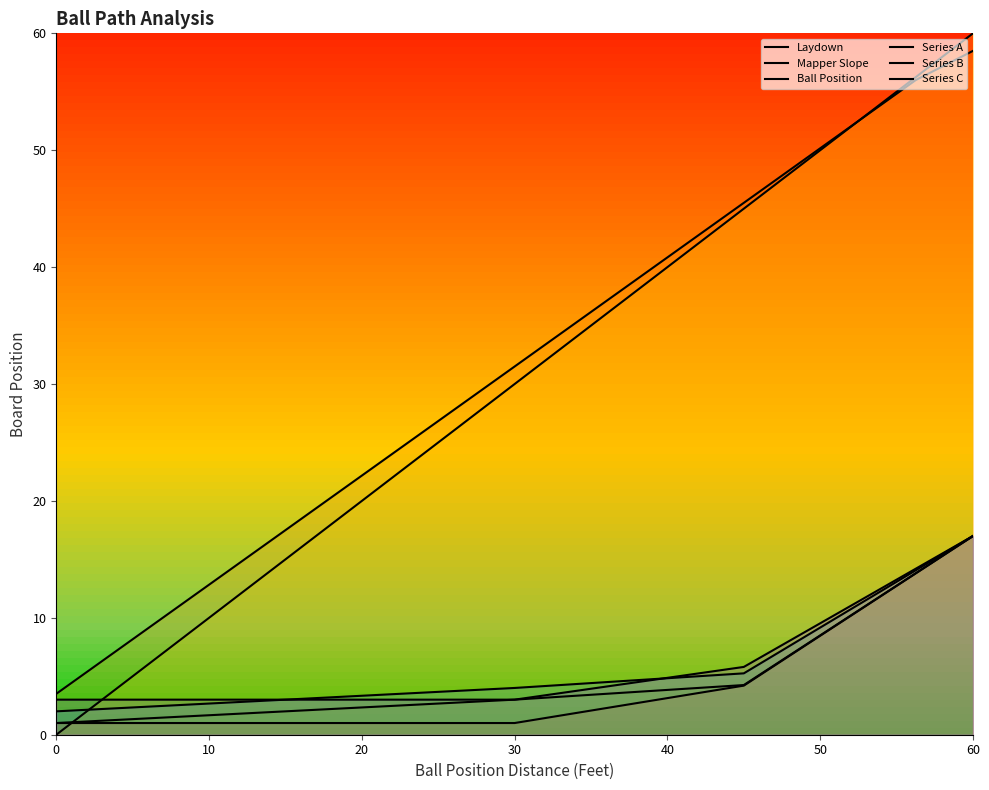

True or false: Series A and Series B intersect in this chart.

False